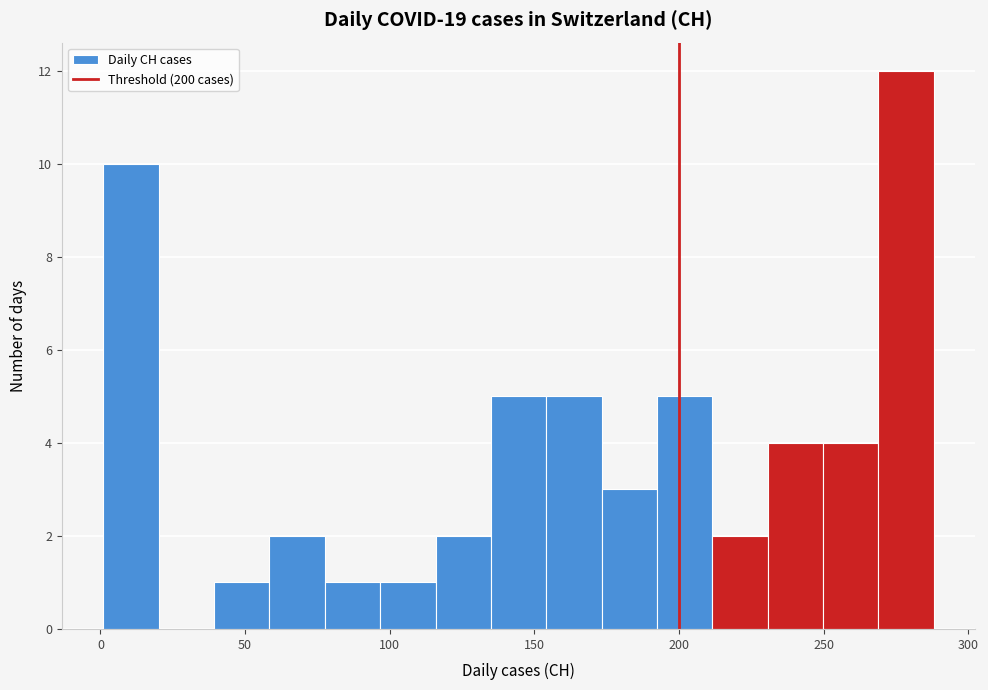

Read against the x-axis, roughly where is the centre of the tallest bar?

280